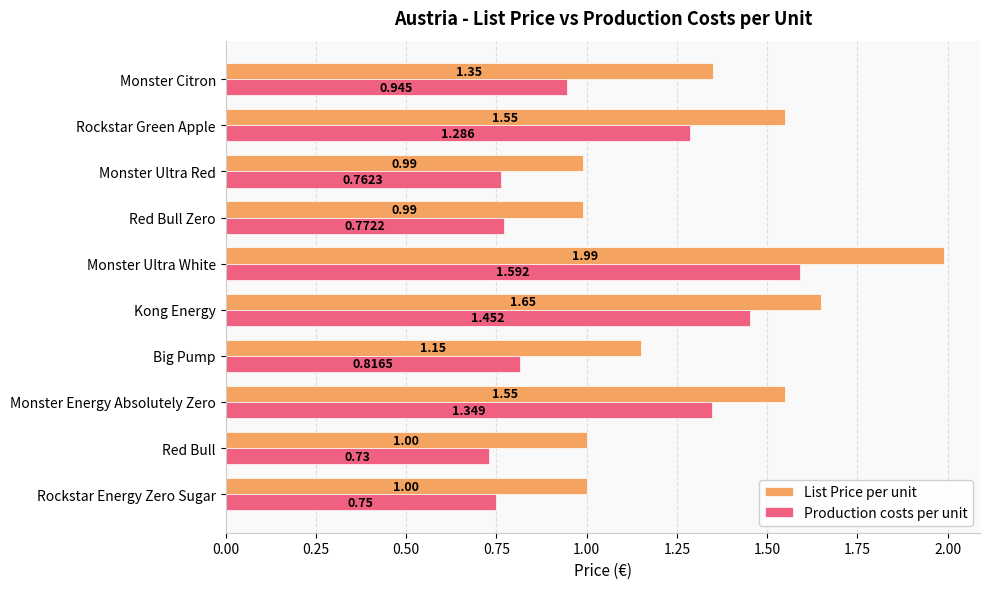

List the series in order of their peak value, lowest first.

Production costs per unit, List Price per unit